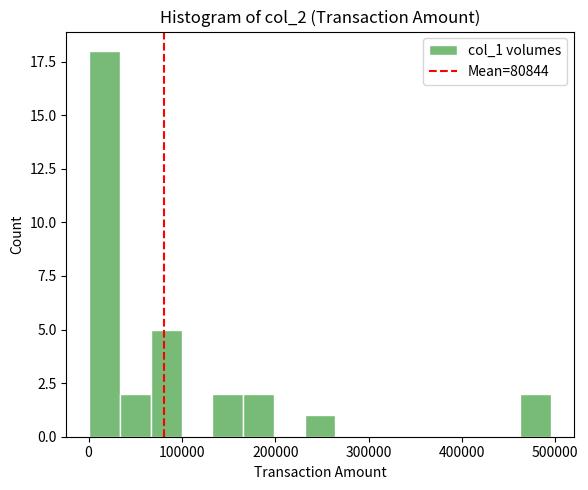

Read against the x-axis, roughly where is the centre of the tallest bar?

20000